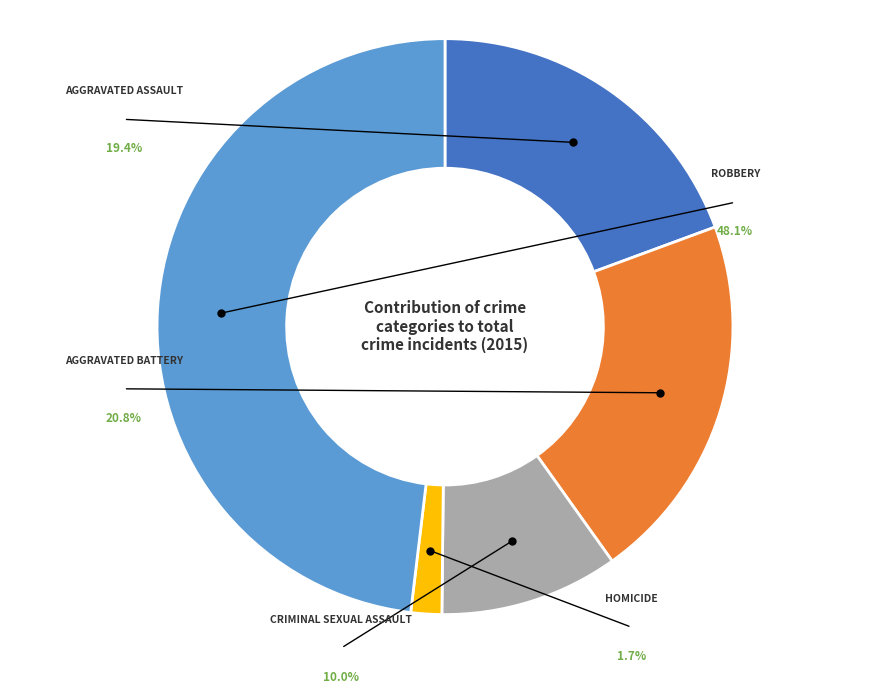

Does any single category account for the majority?

No